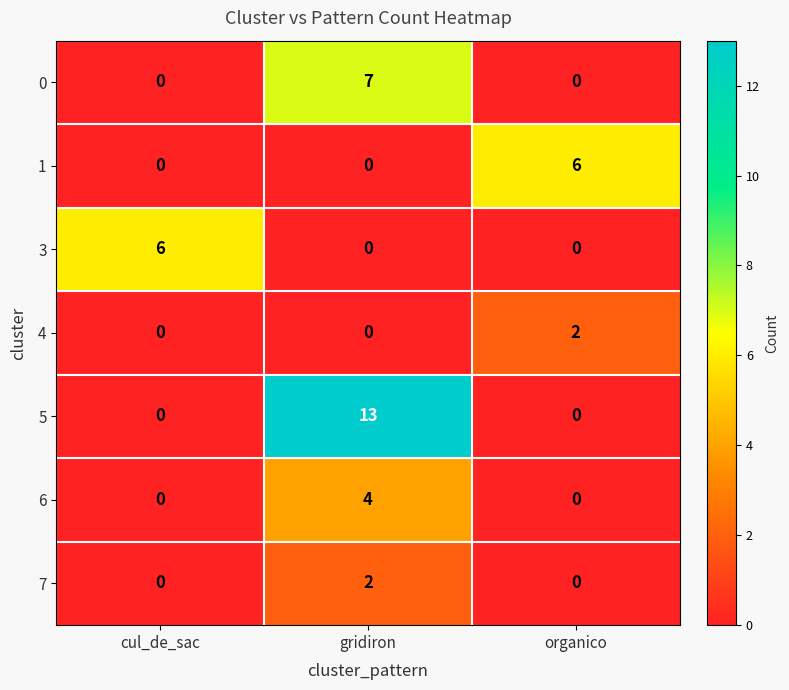

Between cul_de_sac and gridiron, which series saw the biggest shift?

5